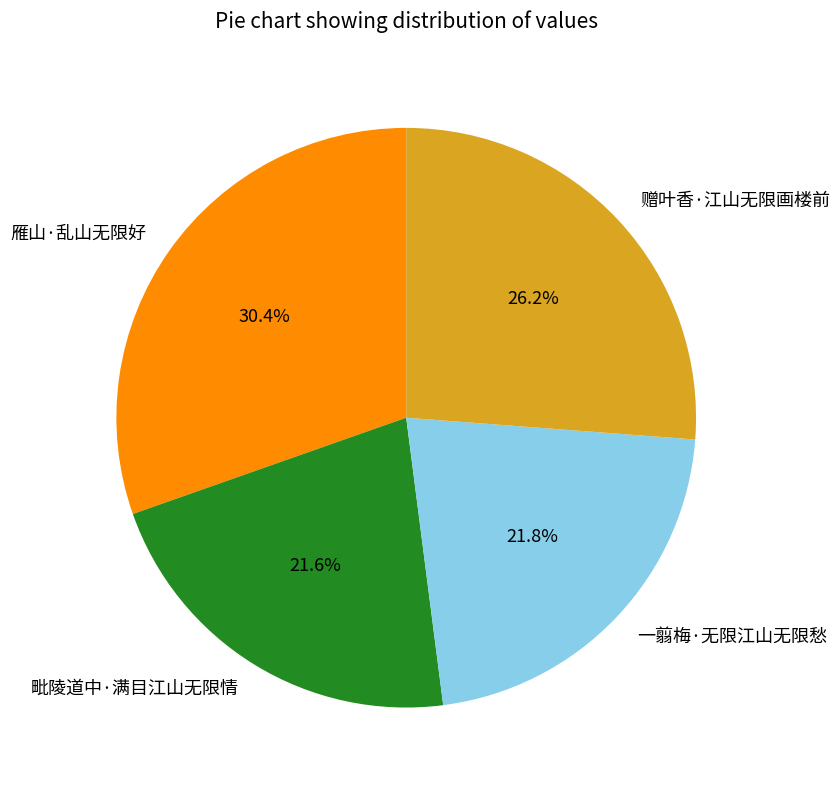

To the nearest percent, what percentage of the pie is 赠叶香·江山无限画楼前?

26%